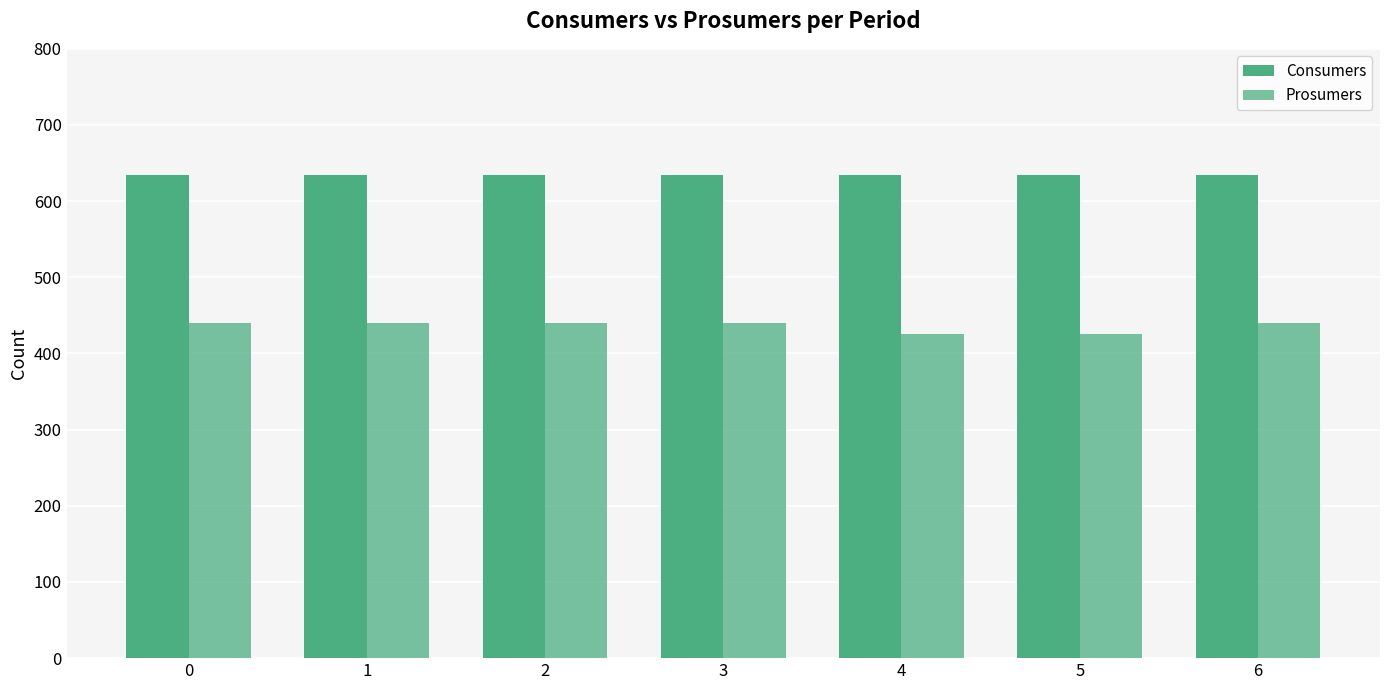

What is the total value across all series at 3?

1075